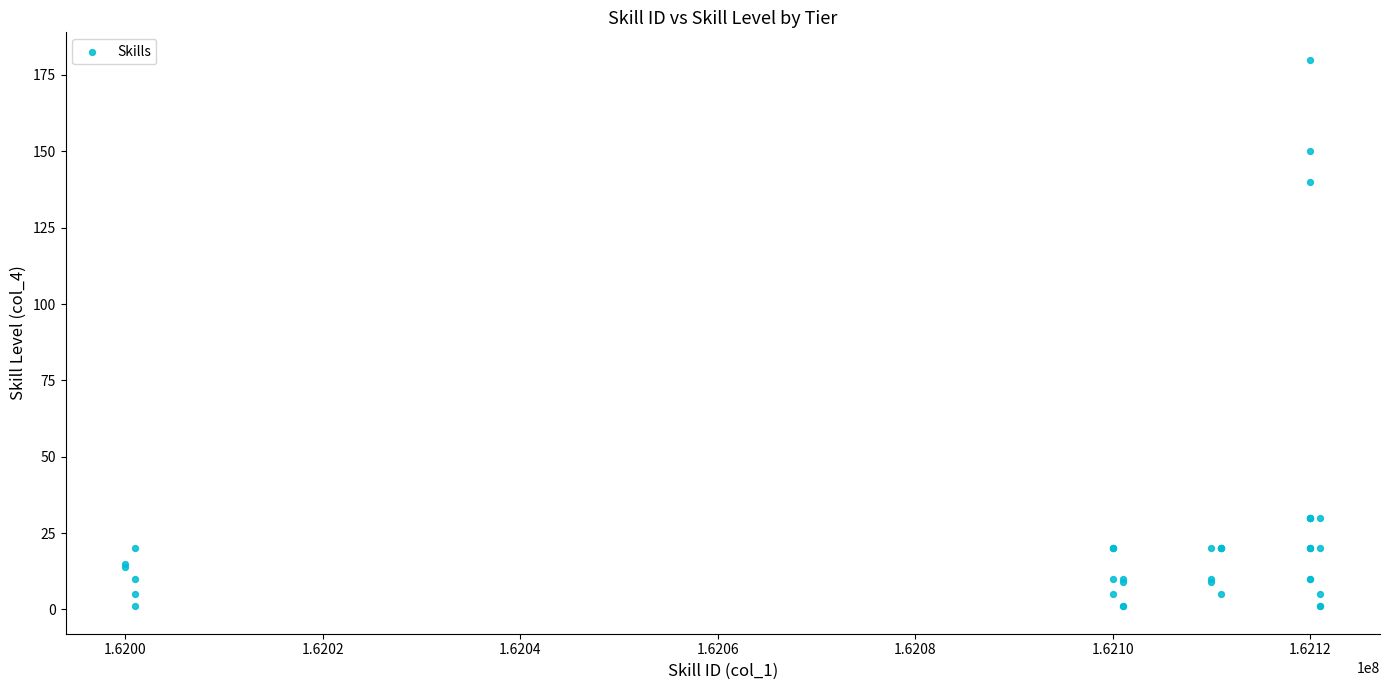

What Y value in the scatter plot is closest to 90?

140